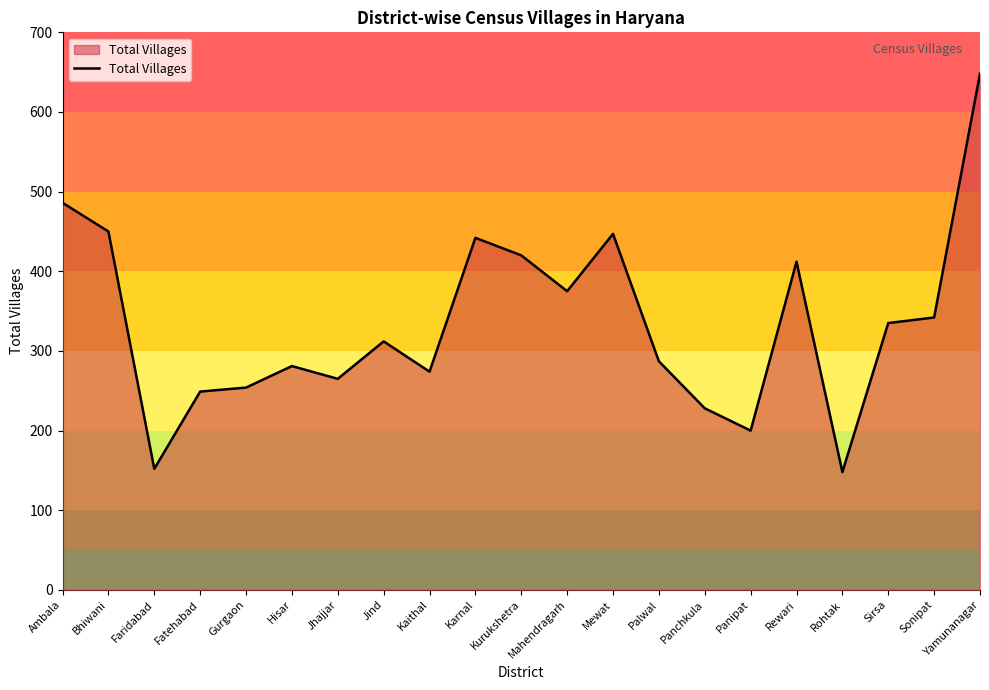

The chart shows a value of 329 at Panipat. True or false?

False